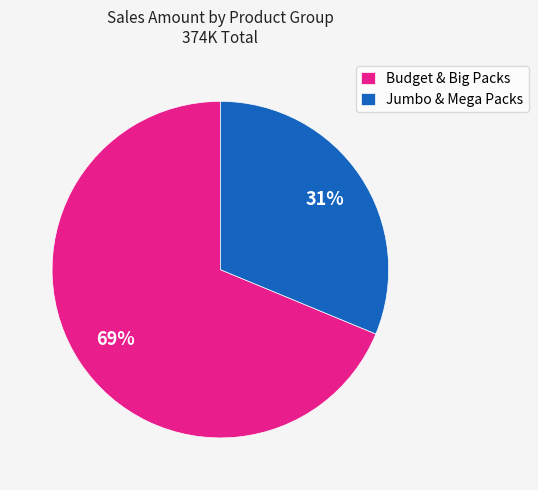

To the nearest percent, what is the combined percentage of Budget & Big Packs and Jumbo & Mega Packs?

100%